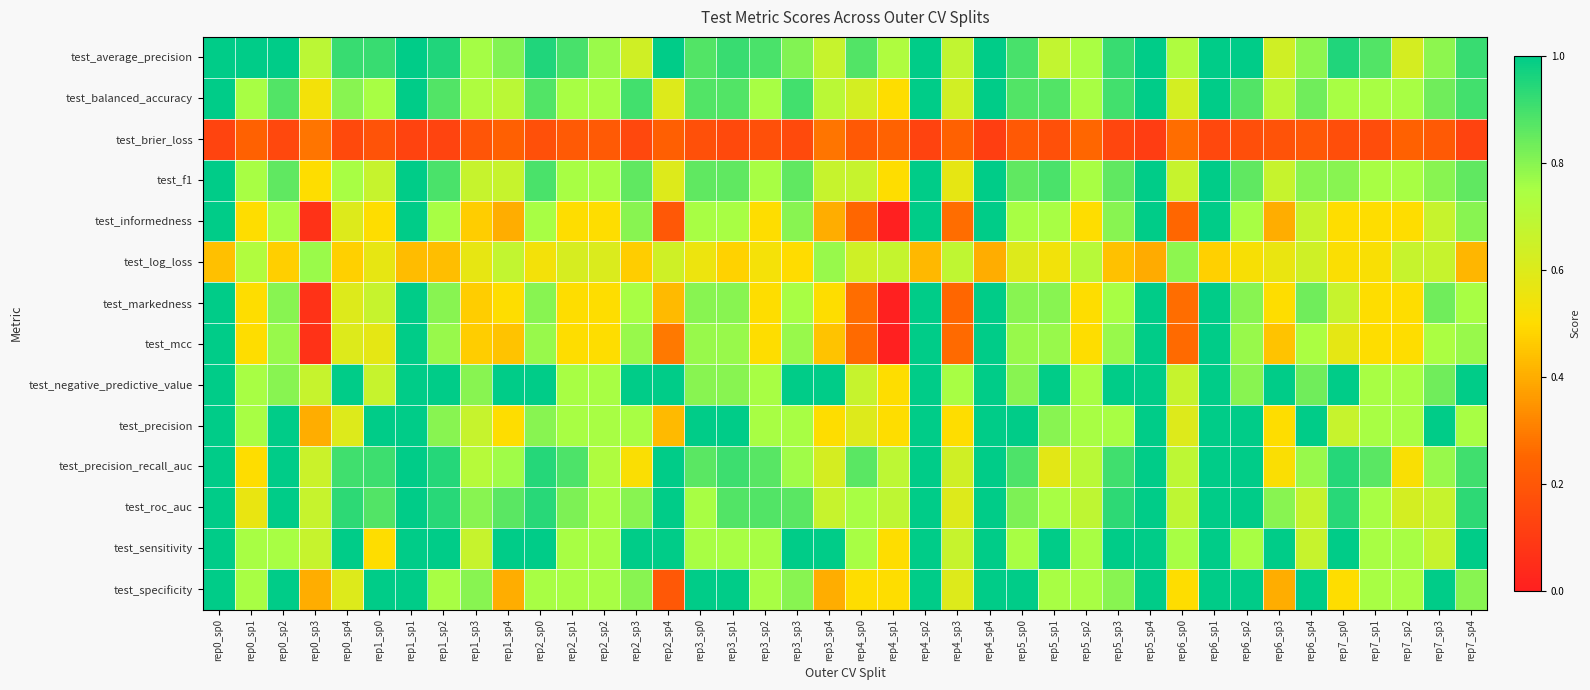

Which series has the largest total across all categories?

test_negative_predictive_value